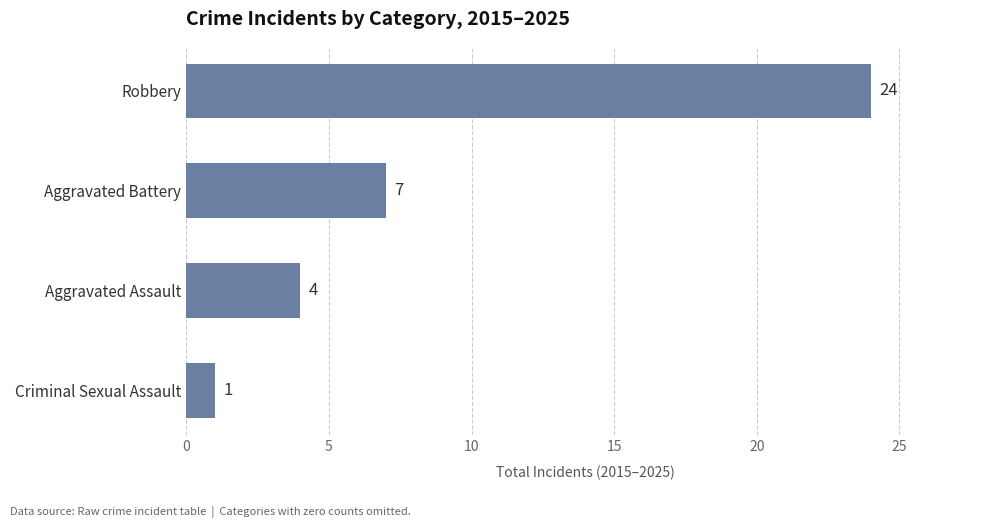

True or false: the data shows 32 at Robbery.

False